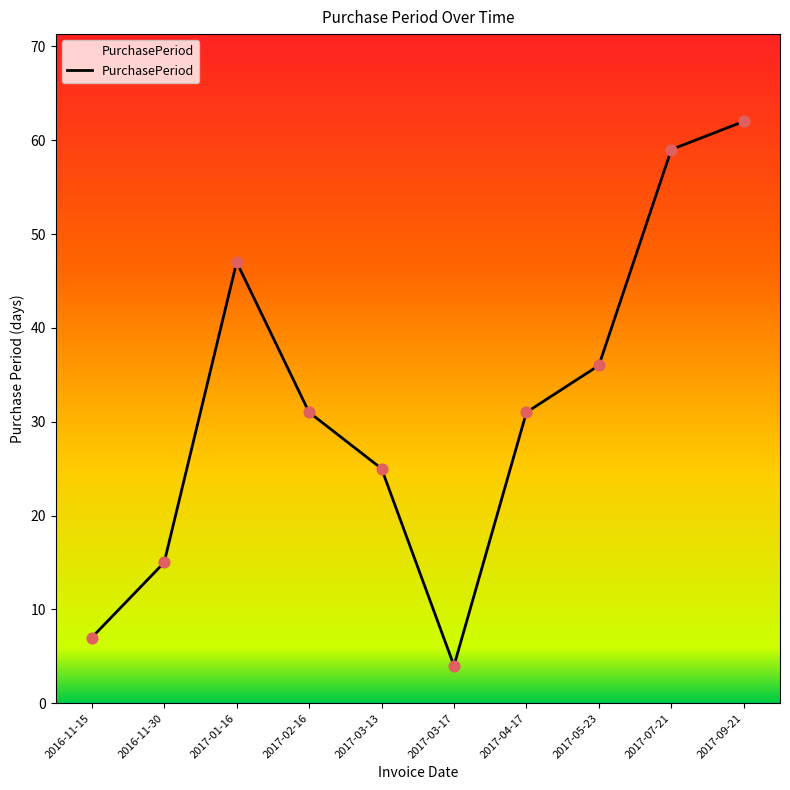

Which has a higher value, 2017-04-17 or 2017-03-17?

2017-04-17